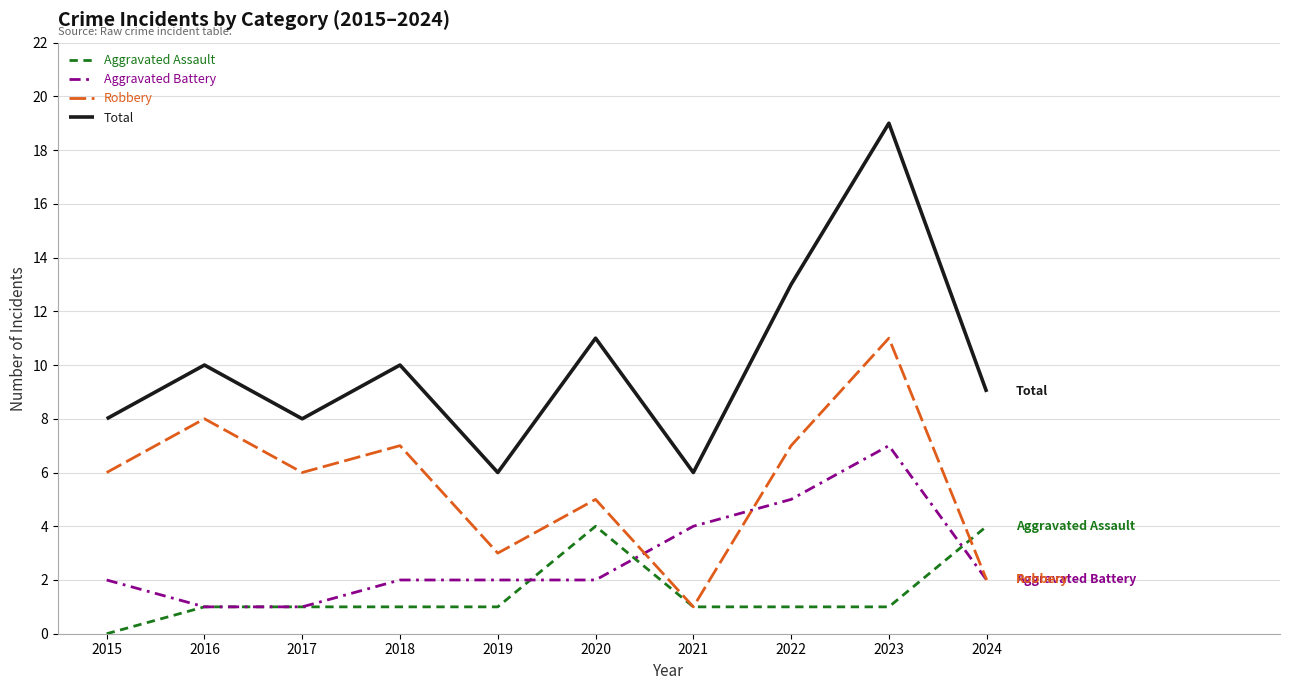

What are all the series names shown in the legend?

Aggravated Assault, Aggravated Battery, Robbery, Total